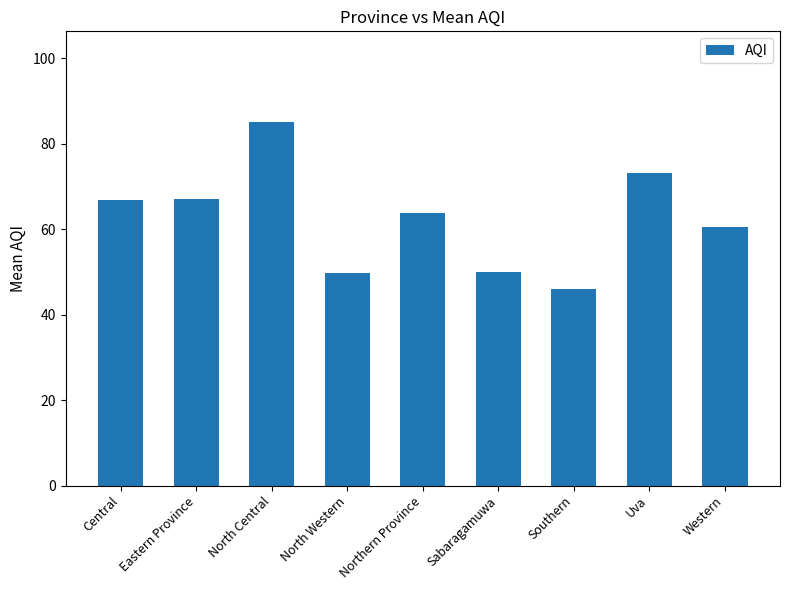

What is the label of the 2nd bar from the right?

Uva